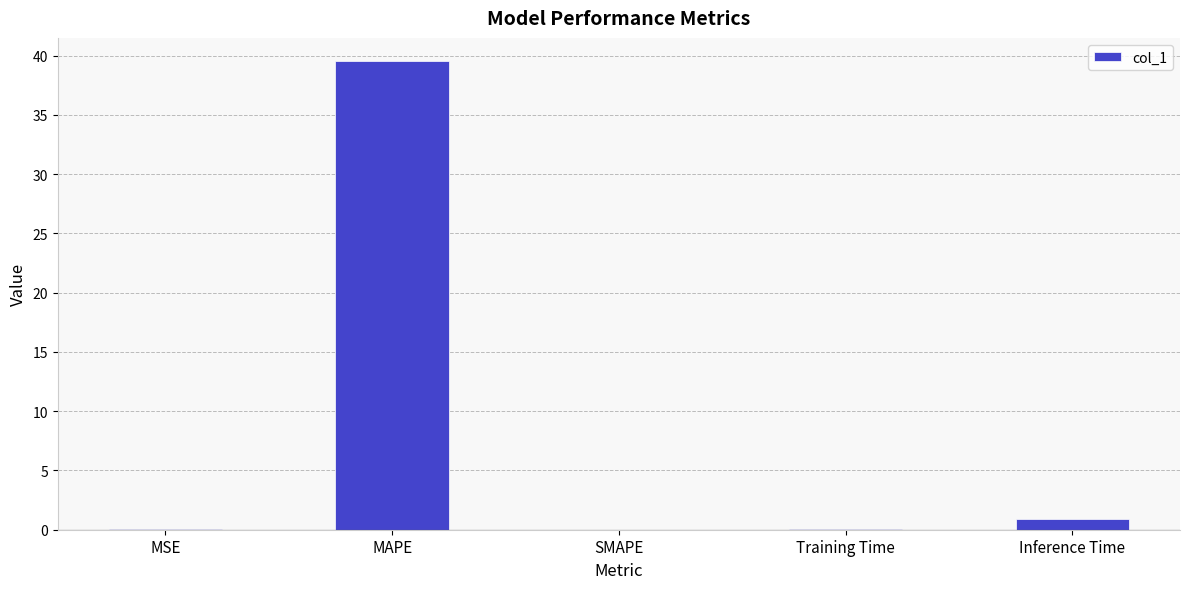

Is it true that the value at Inference Time is 0.9?

True